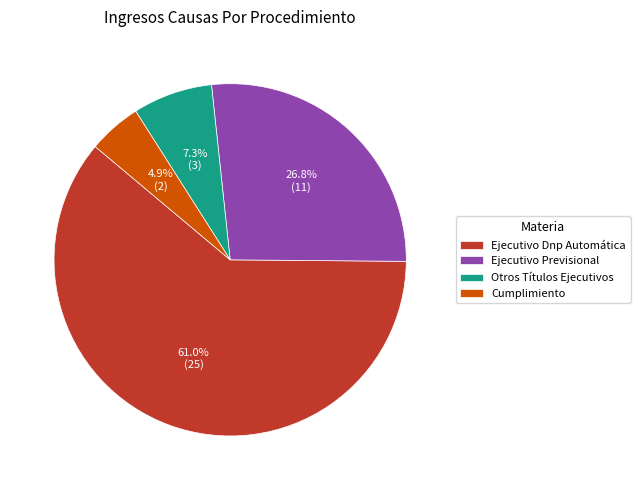

What percentage is the Cumplimiento slice, to the nearest percent?

5%